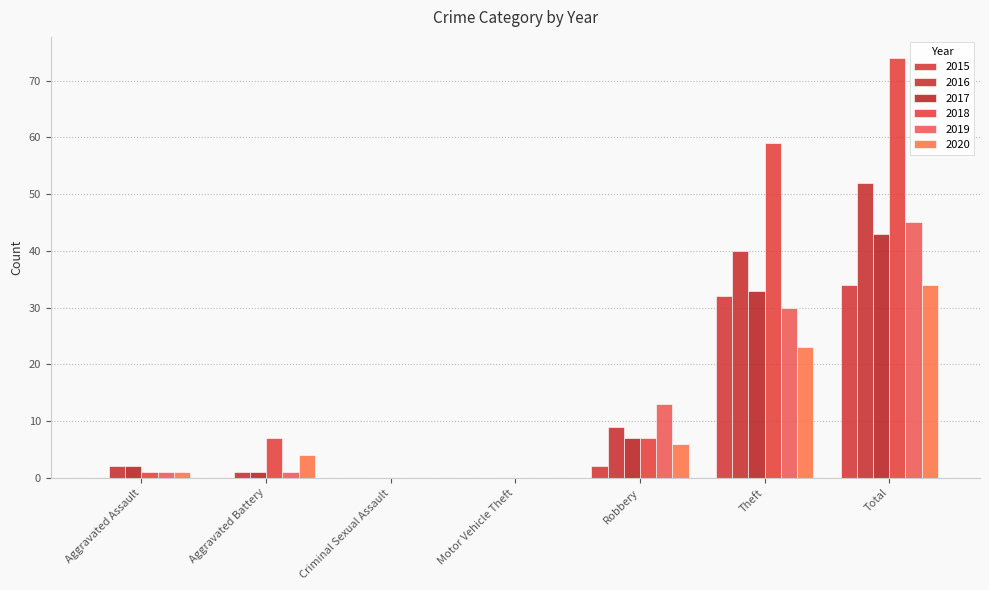

The value of 2018 at Aggravated Battery is 1. True or false?

False